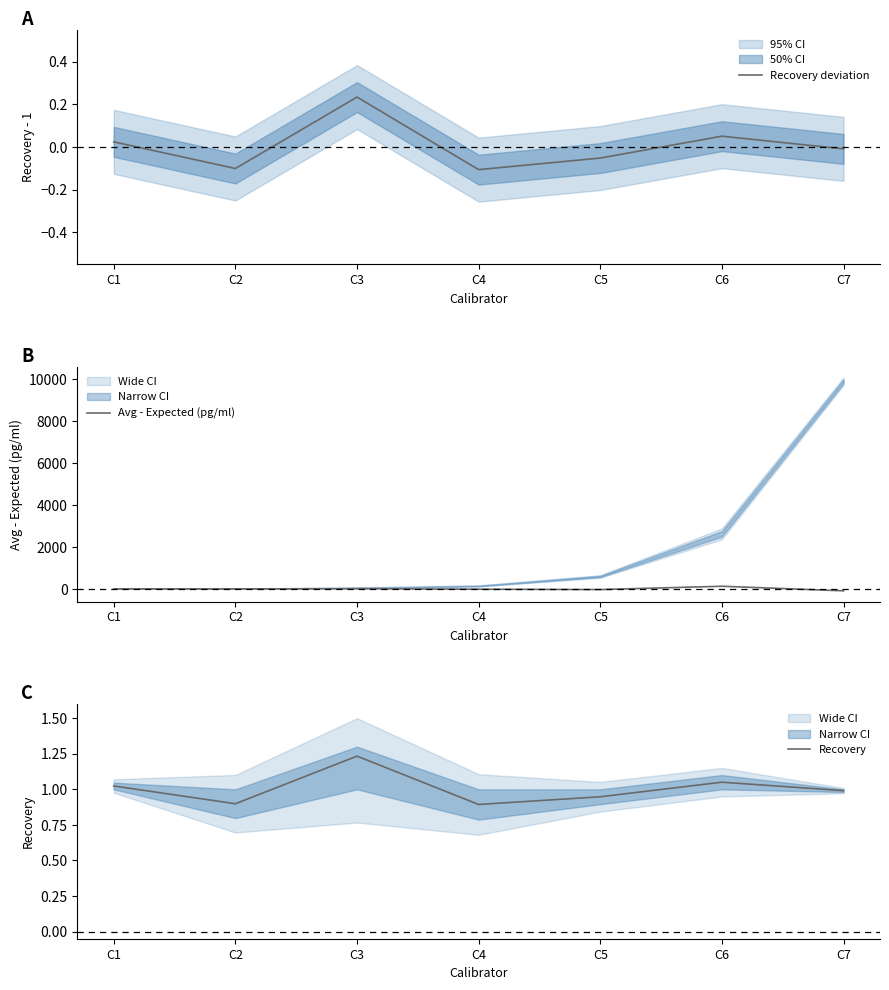

Rank the categories by Recovery deviation value from highest to lowest.

C3, C6, C1, C7, C5, C2, C4